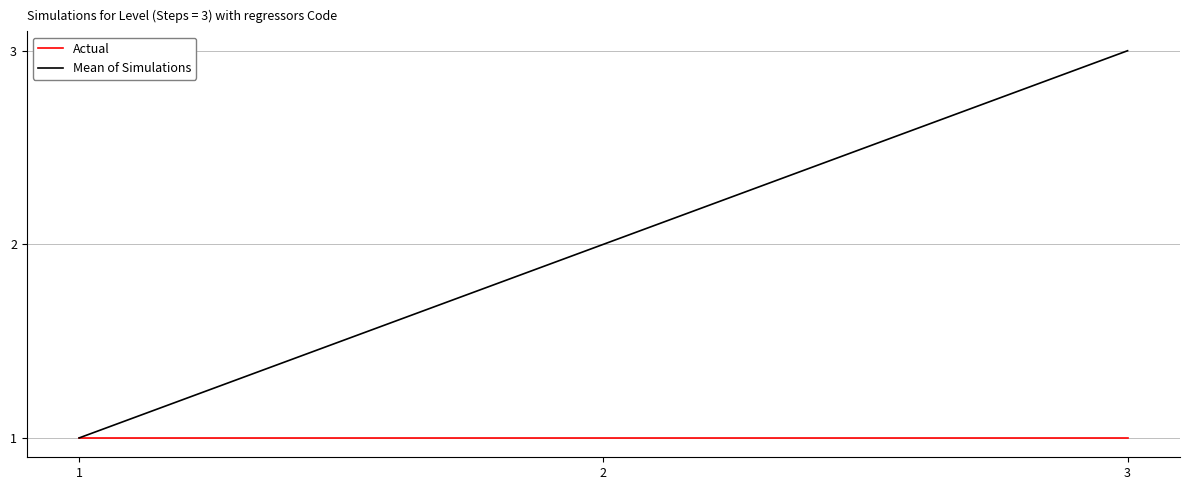

What is the difference between the highest and lowest values at 3?

2